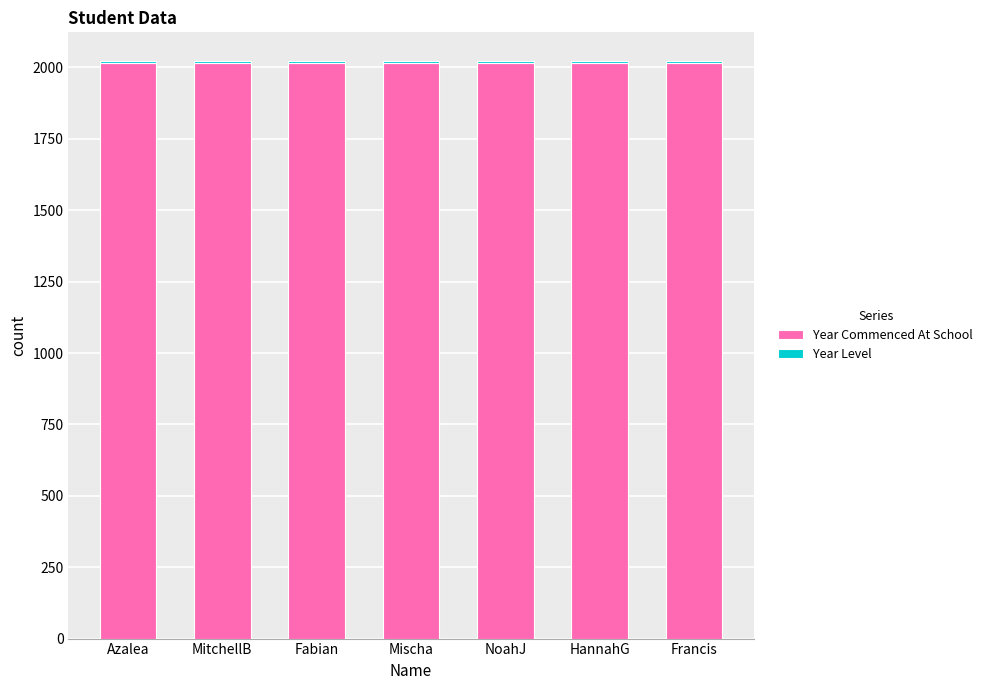

The Year Commenced At School series shows 2014 at Fabian. True or false?

True